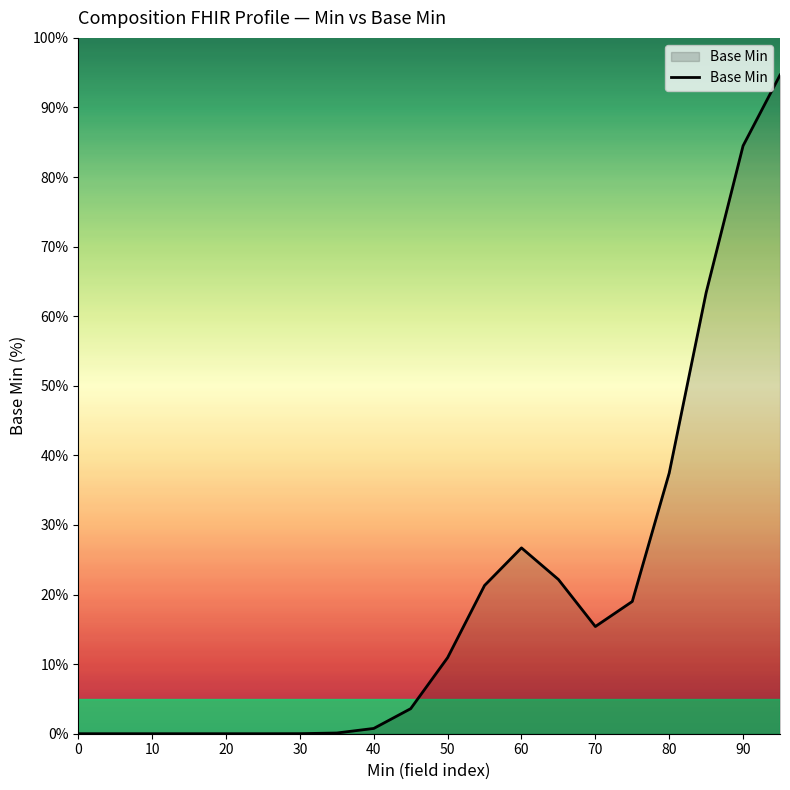

What is the difference between the second highest and minimum values?

84.5